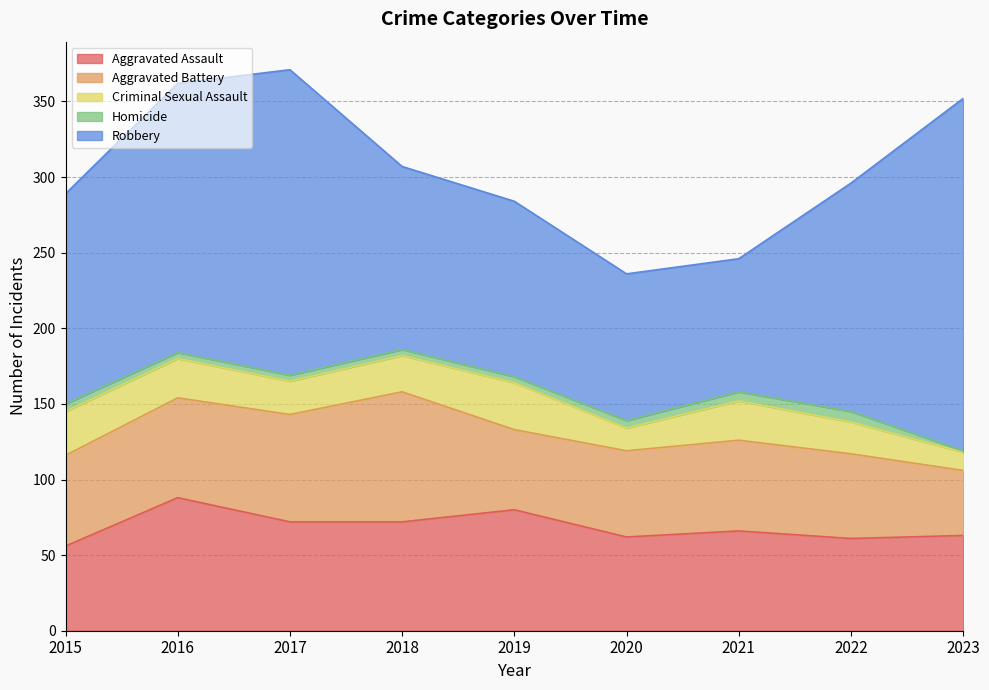

Is it true that Aggravated Battery equals 66 at 2016?

True